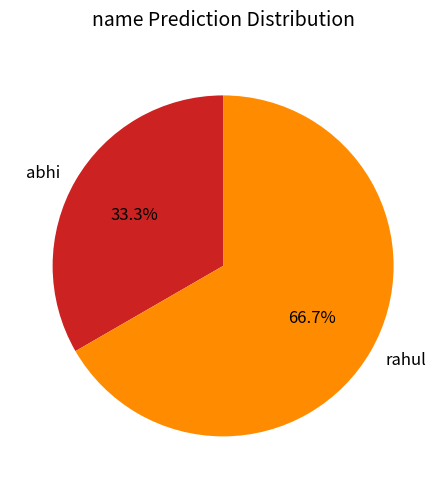

To the nearest percent, what is the combined percentage of rahul and abhi?

100%